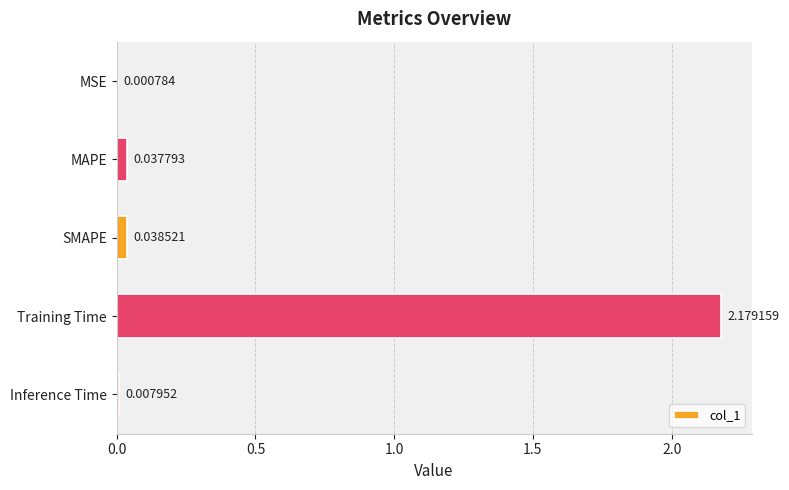

At which label is the value closest to 1?

SMAPE